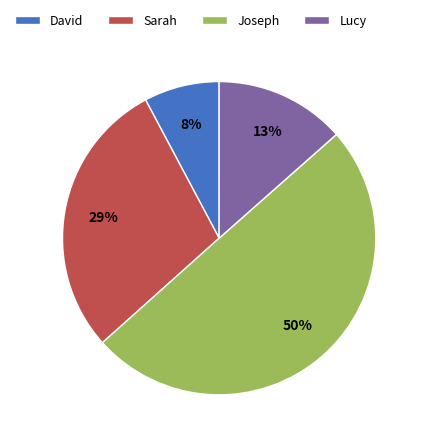

Is Sarah the majority of the pie?

No